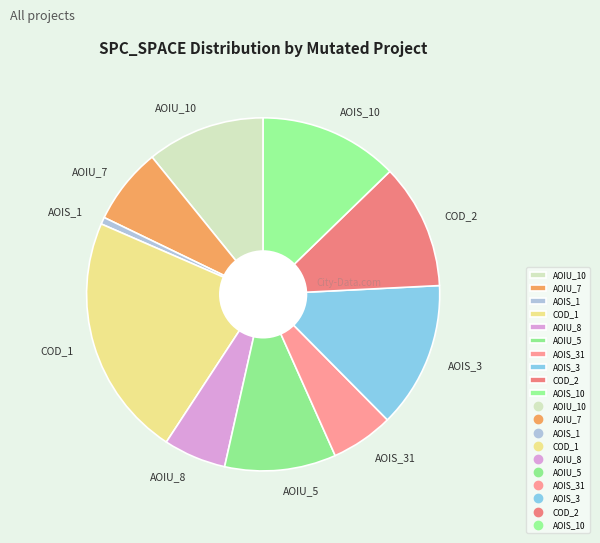

Which category has the biggest portion of the pie?

COD_1